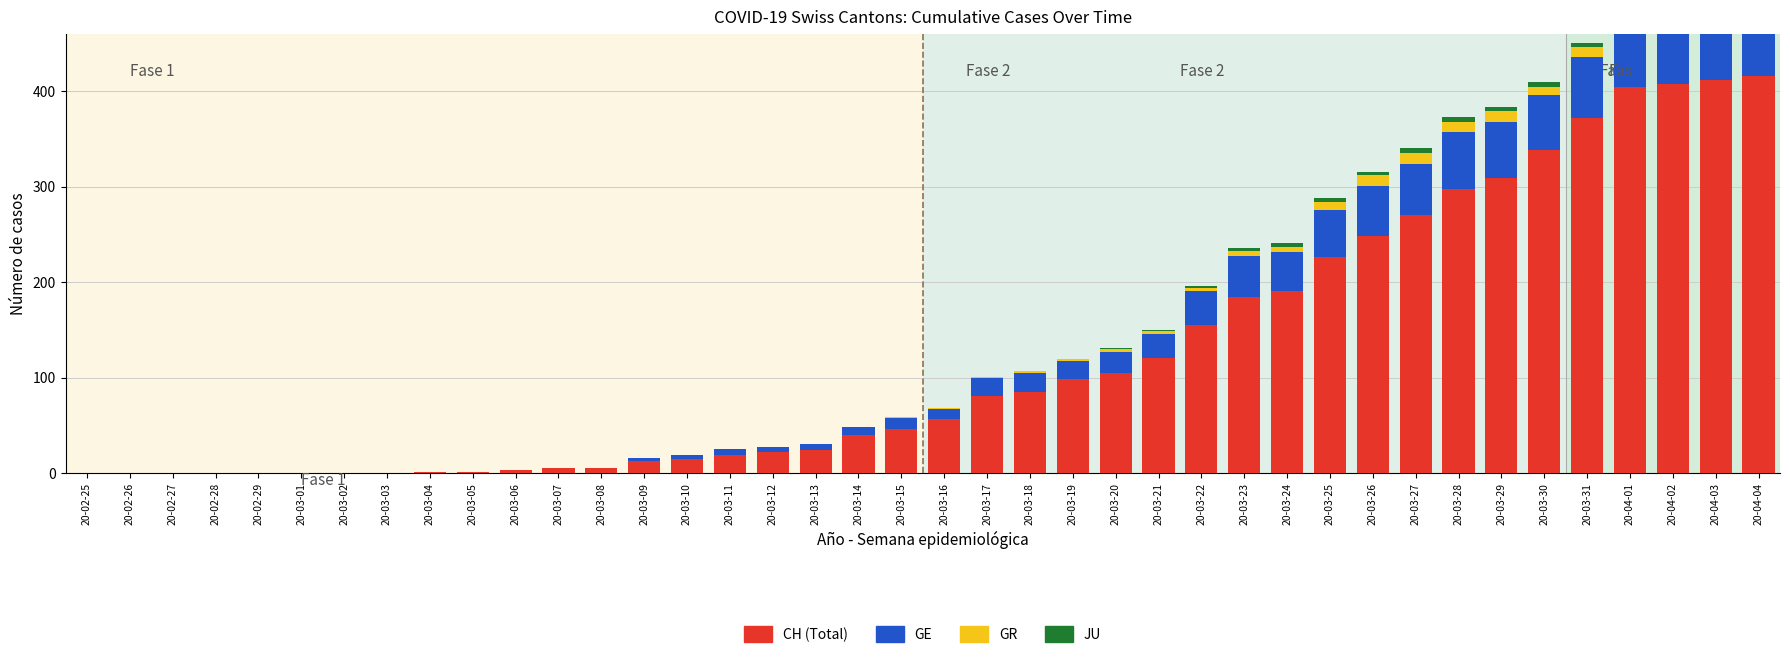

What is the maximum value shown in the chart?

416